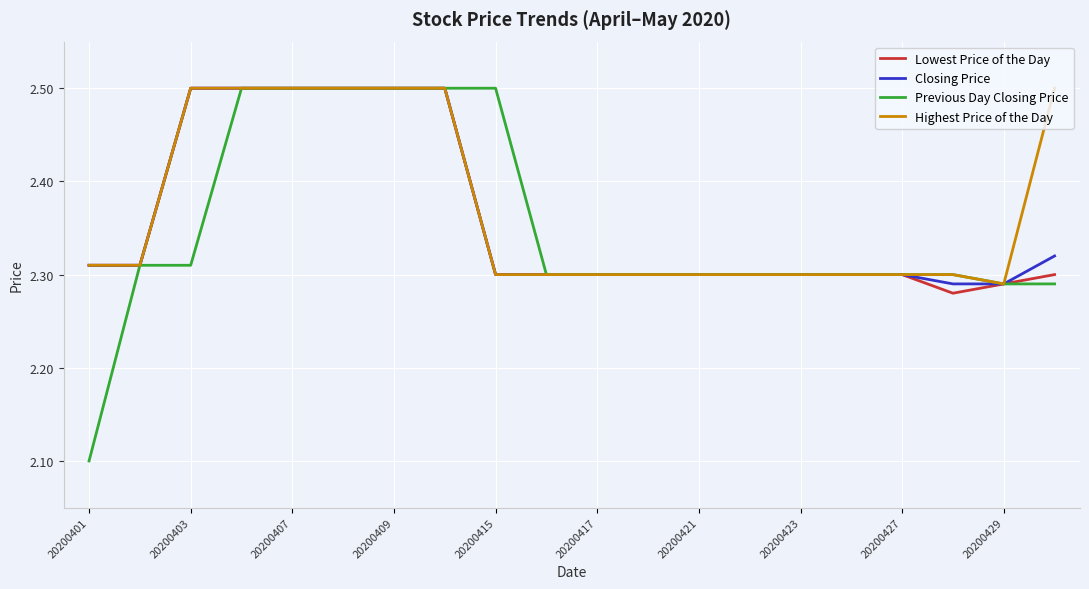

Which series has the largest range (max minus min)?

Previous Day Closing Price